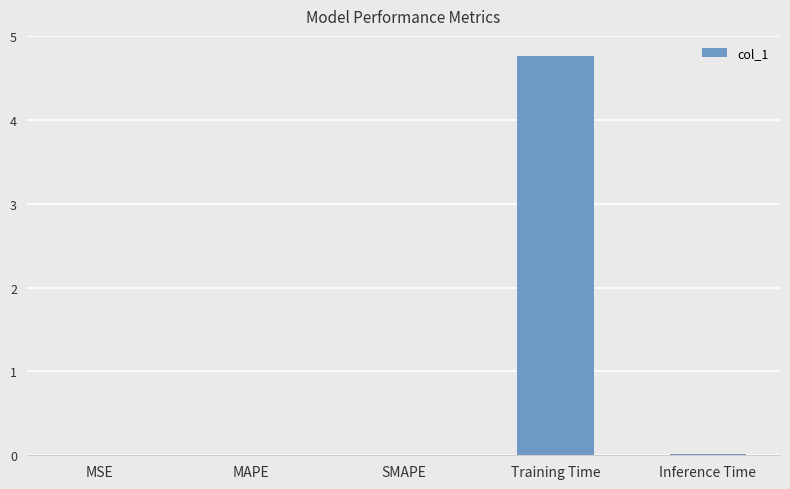

At which category does the chart reach its peak across all series?

Training Time